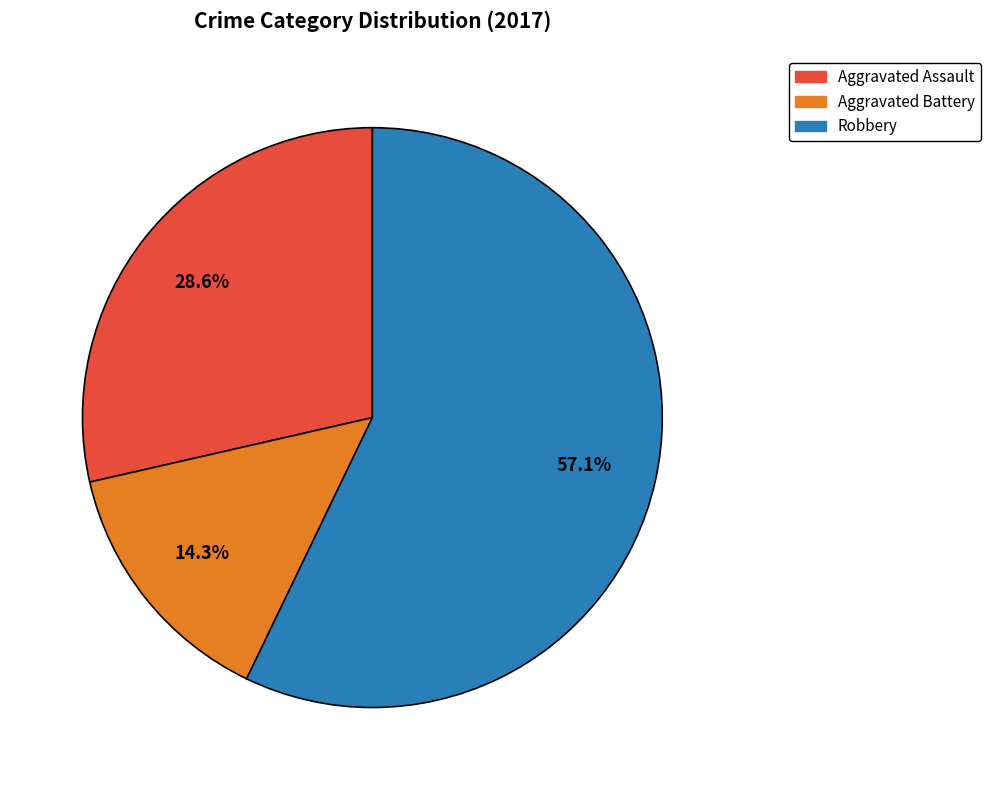

Does any single category account for the majority?

Yes